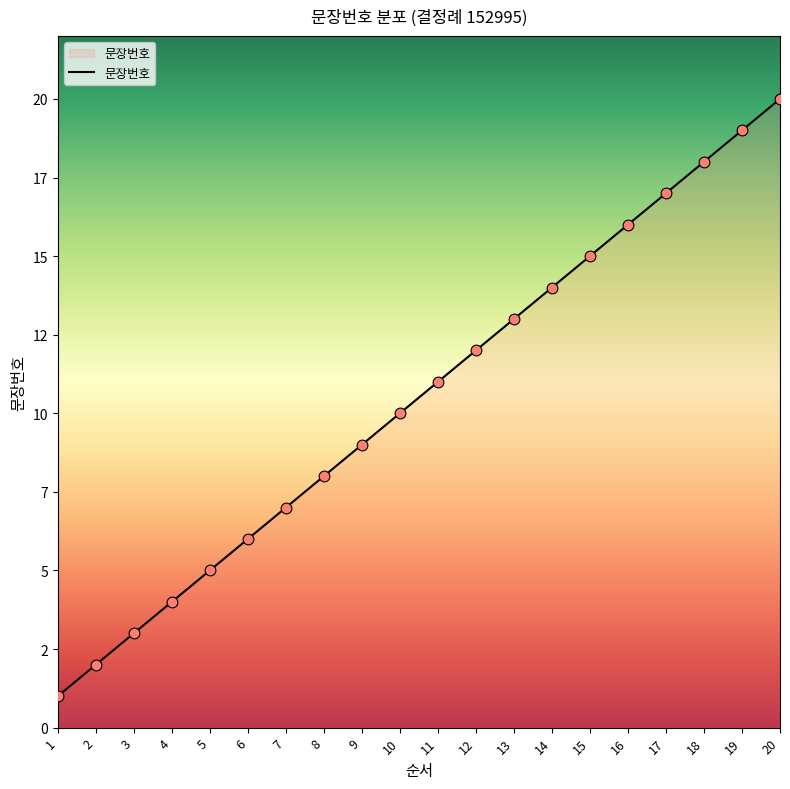

What is the change in value from 2 to 5?

+3